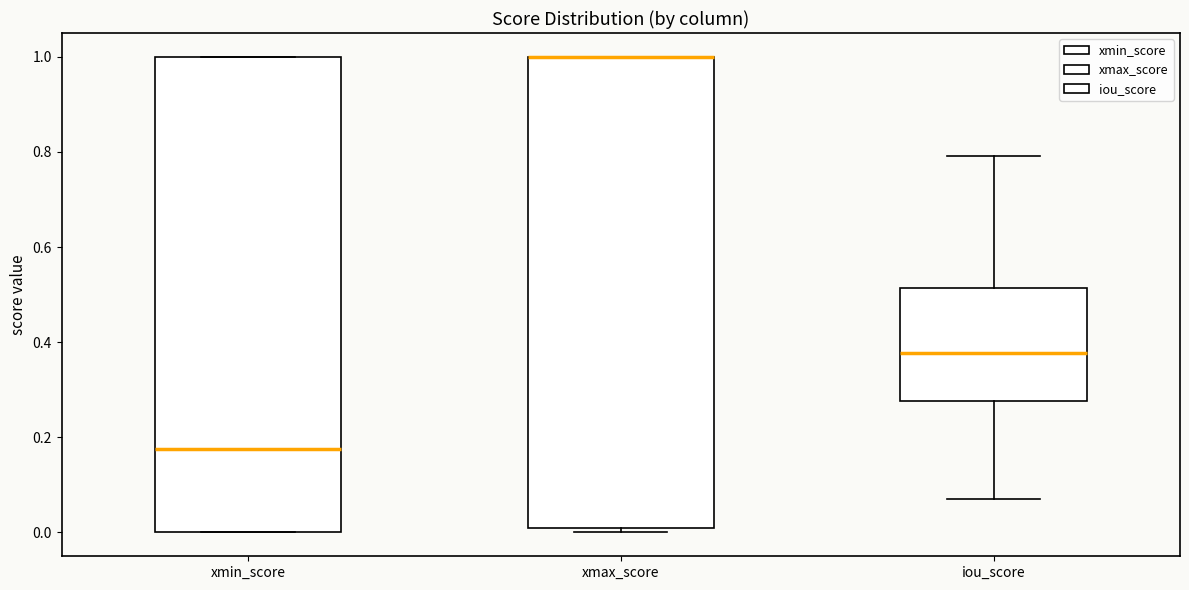

Reading left to right, transcribe this box plot: for each box, give where its median line is, the range the box spans, and where its two whiskers end, as read against the y-axis. The values are not printed on the chart, so give them approximately, as read against the axis.

xmin_score: median 0.18, box 0.00 to 1.00, whiskers 0.00 to 1.00
xmax_score: median 1.00 (drawn on the box's upper edge), box 0.00 to 1.00, whiskers 0.00 (just below the box's lower edge) to 1.00
iou_score: median 0.38, box 0.28 to 0.52, whiskers 0.08 to 0.80